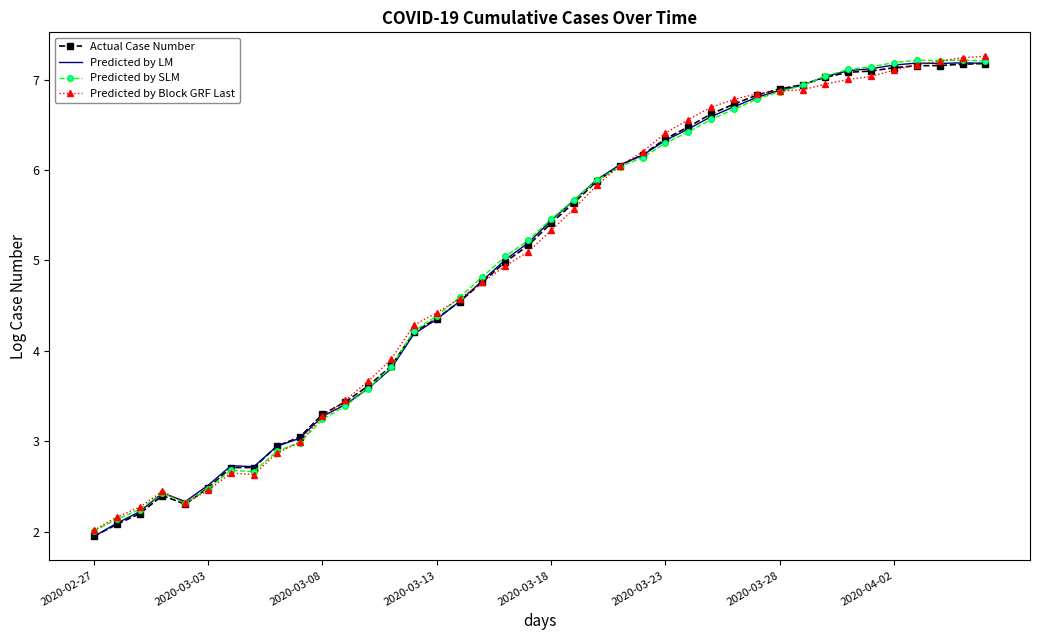

What is the minimum value shown in the chart?

1.9